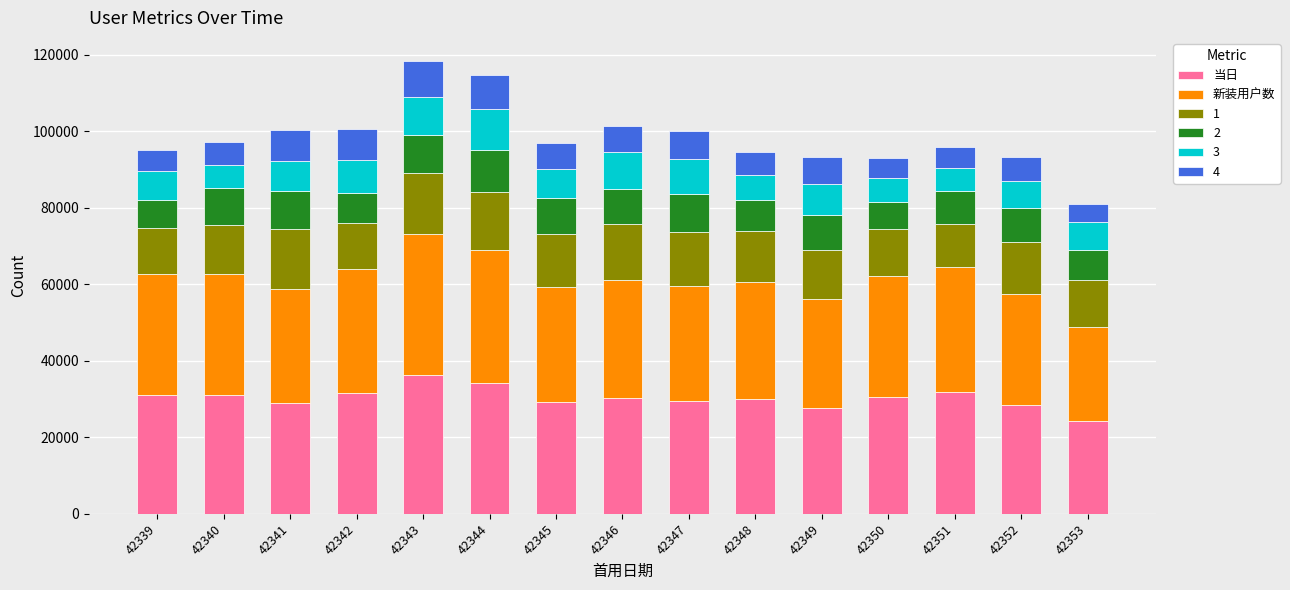

What are all the series names shown in the legend?

当日, 新装用户数, 1, 2, 3, 4